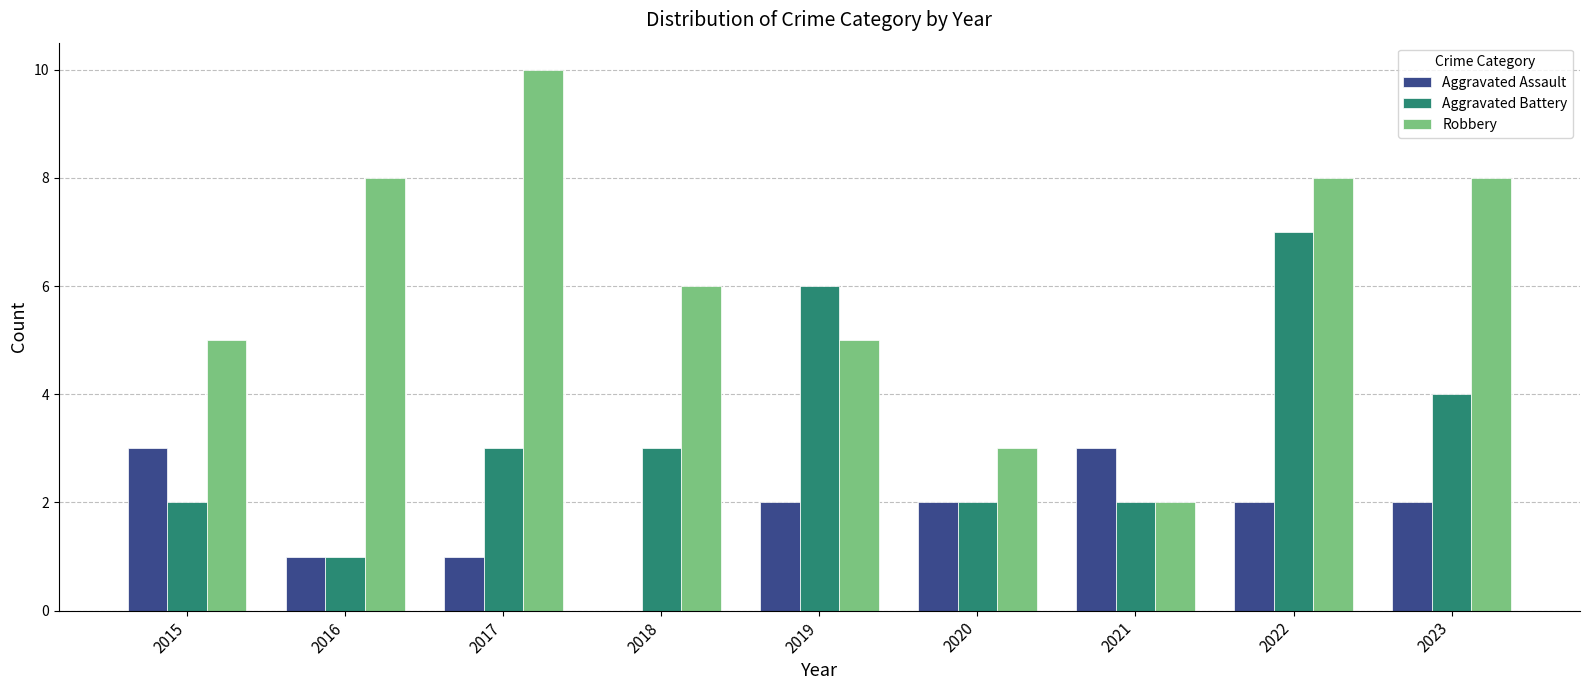

What is the greatest value displayed?

10